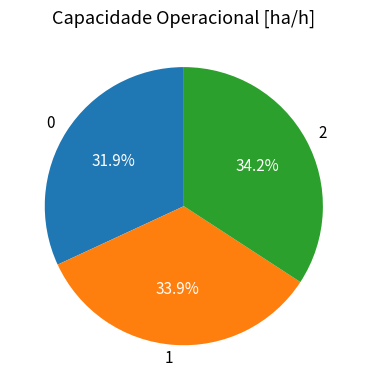

The 1 slice represents 34% of the pie. True or false?

True